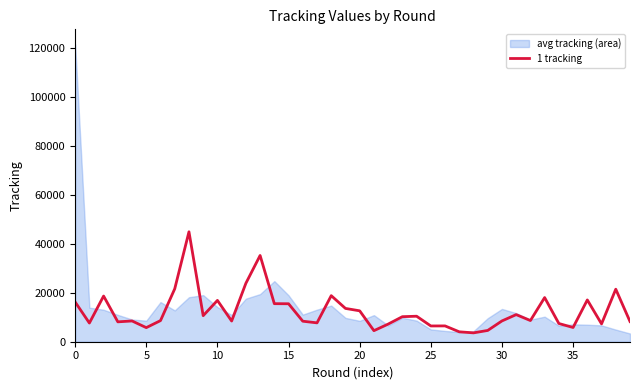

The value of 1 tracking at 5 is 5759. True or false?

True